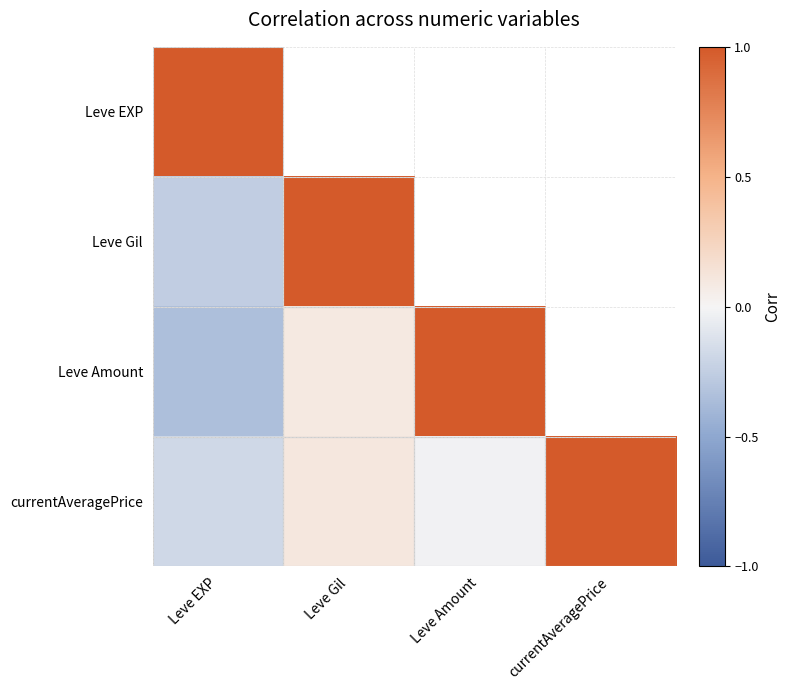

What is the sum of all currentAveragePrice values?

0.9